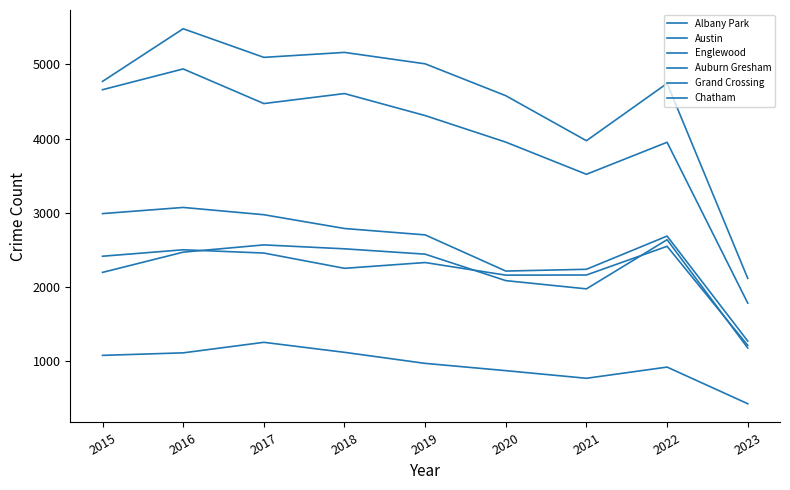

What is the value of the Auburn Gresham point at the 2nd from the left?

3071